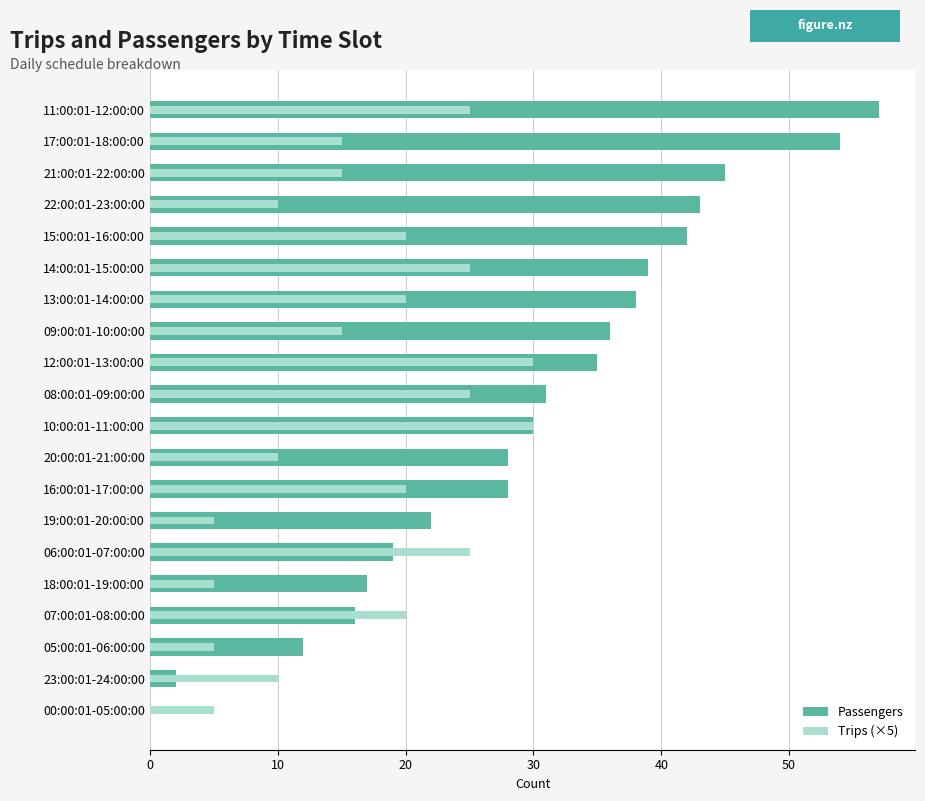

What is the difference between the highest and lowest values at 23:00:01-24:00:00?

8